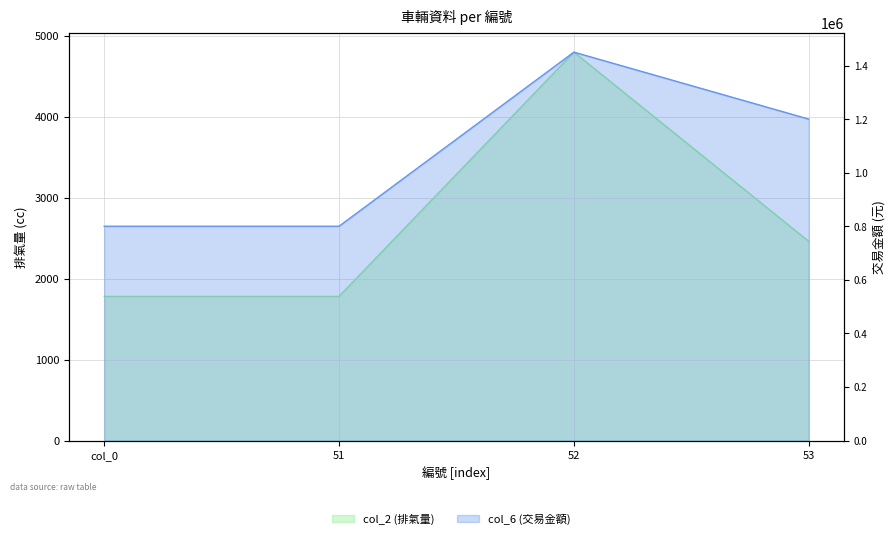

At how many categories does at least one series exceed 1117299?

2